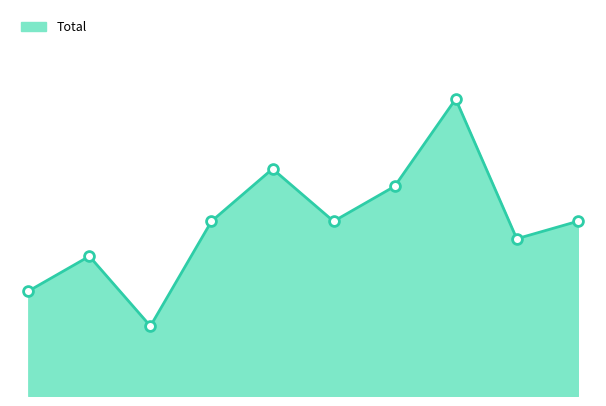

Does the chart have visible grid lines?

No